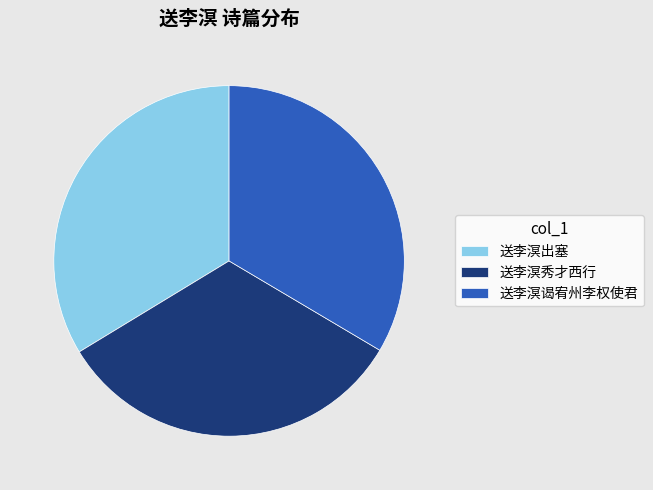

Is the sum of 送李溟谒宥州李权使君 and 送李溟秀才西行 greater than half?

Yes